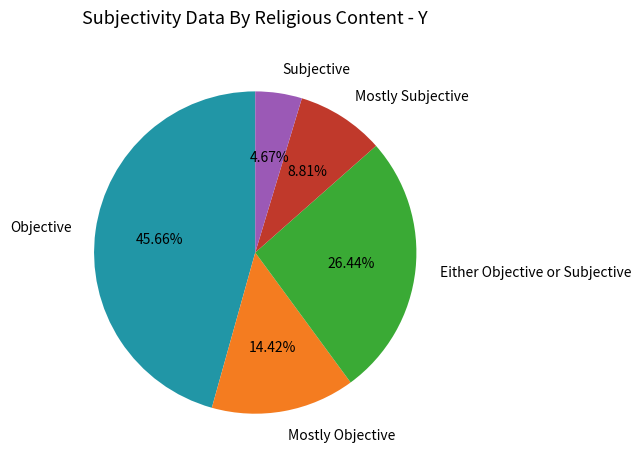

Which slice is the smallest?

Subjective